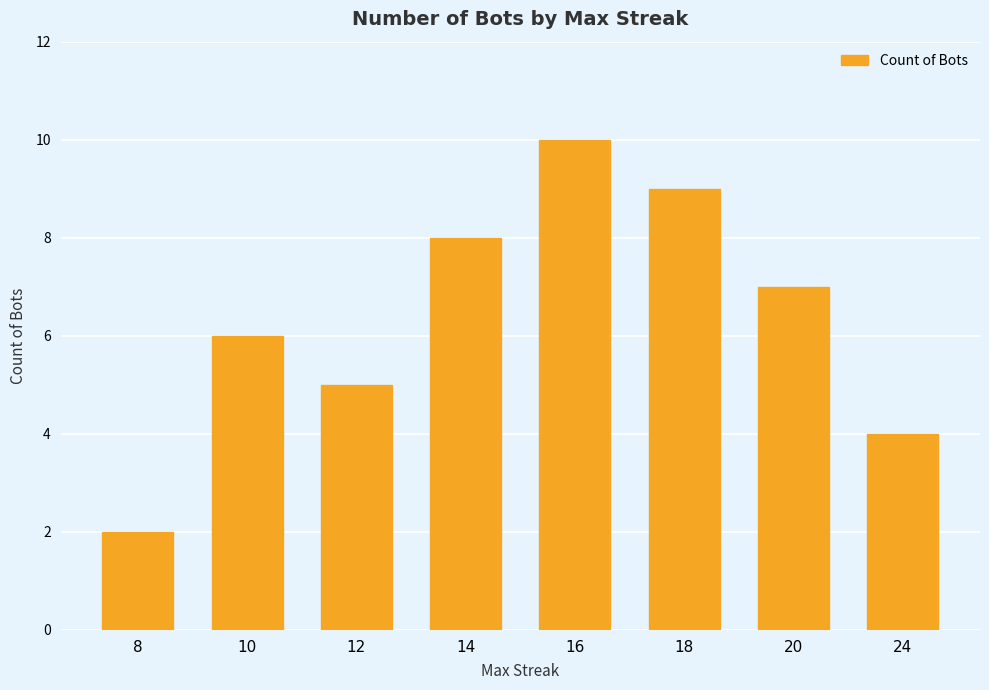

List the labels in order of value, smallest first.

8, 24, 12, 10, 20, 14, 18, 16